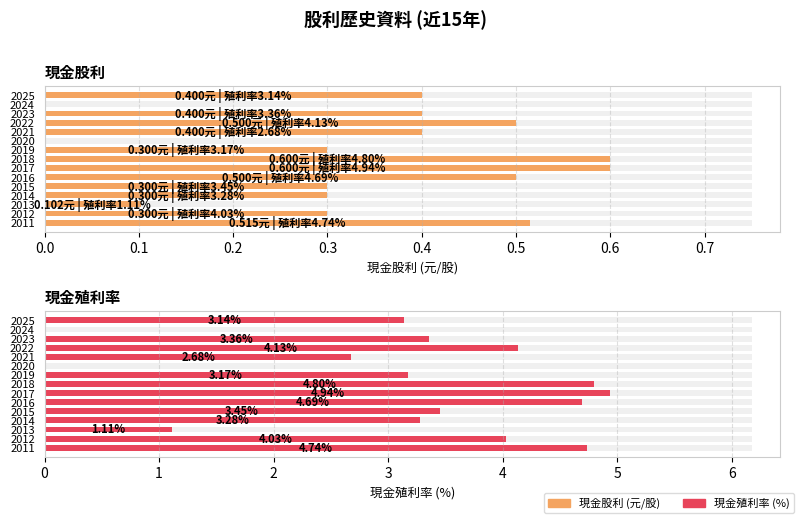

What are all the series names shown in the legend?

現金股利, 現金殖利率